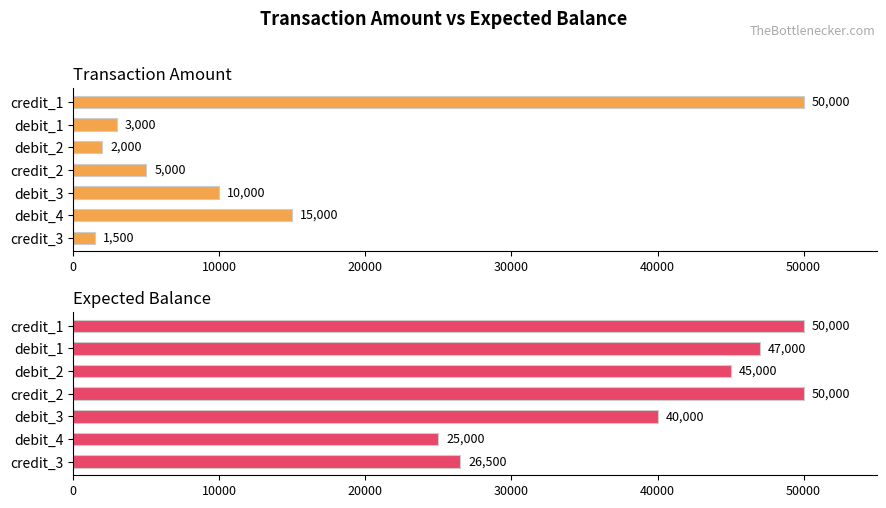

What is the sum of the expected_balance values at credit_2 and debit_2?

95000